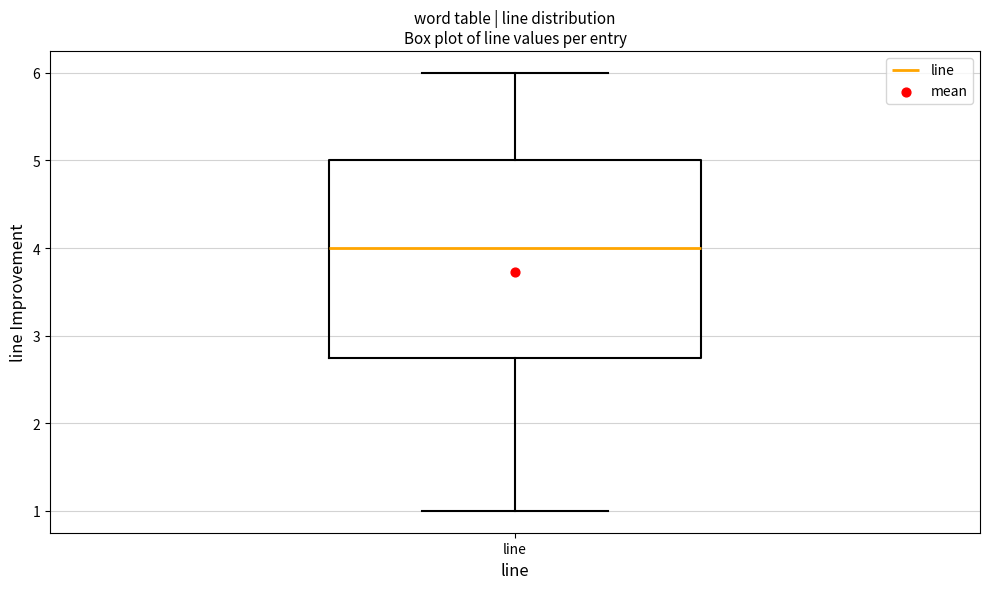

Read this box plot against the y-axis: the position of the median line, the range covered by the box, and the ends of both whiskers. The values are not printed on the chart, so give them approximately, as read against the axis.

median 4.0, box 2.8 to 5.0, whiskers 1.0 to 6.0